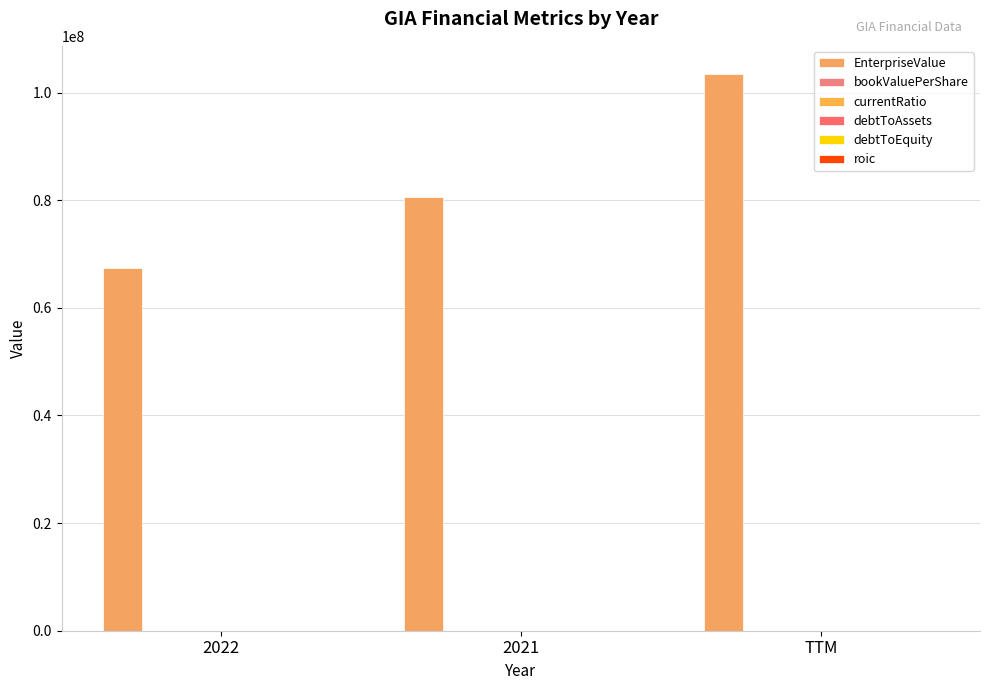

Which category has the lowest value in the bookValuePerShare series?

TTM